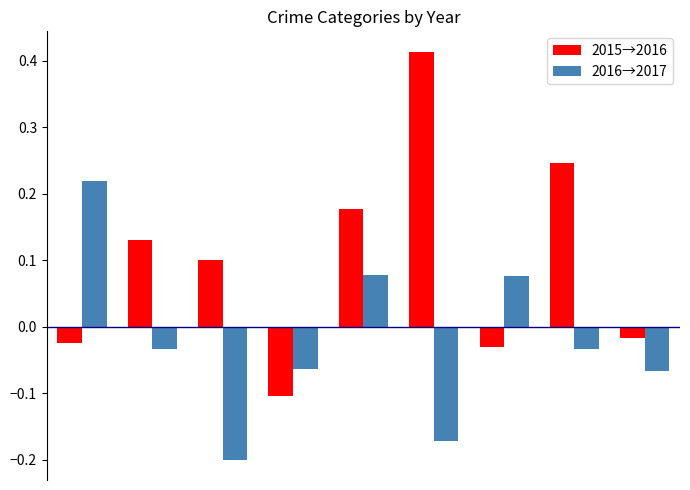

At how many categories does at least one series exceed 0?

7